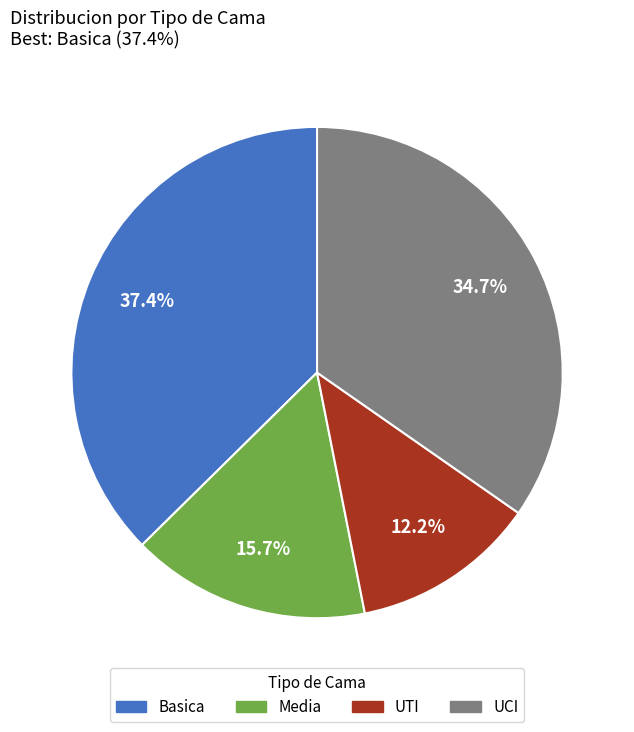

True or false: UTI accounts for 3% of the total.

False